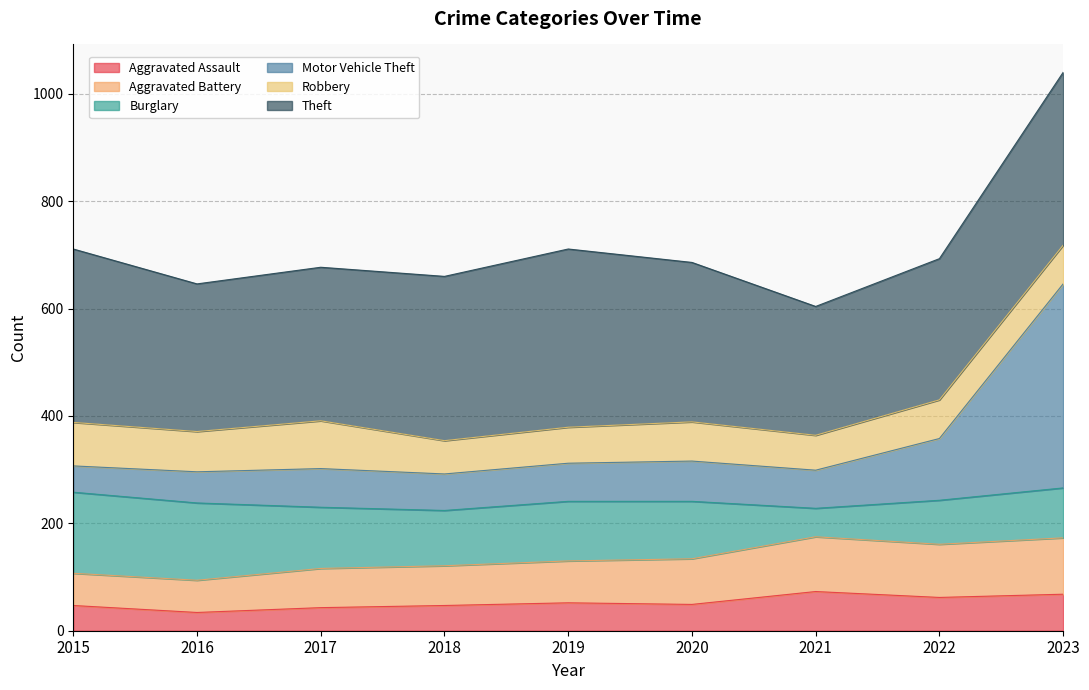

The Motor Vehicle Theft series shows 423 at 2019. True or false?

False